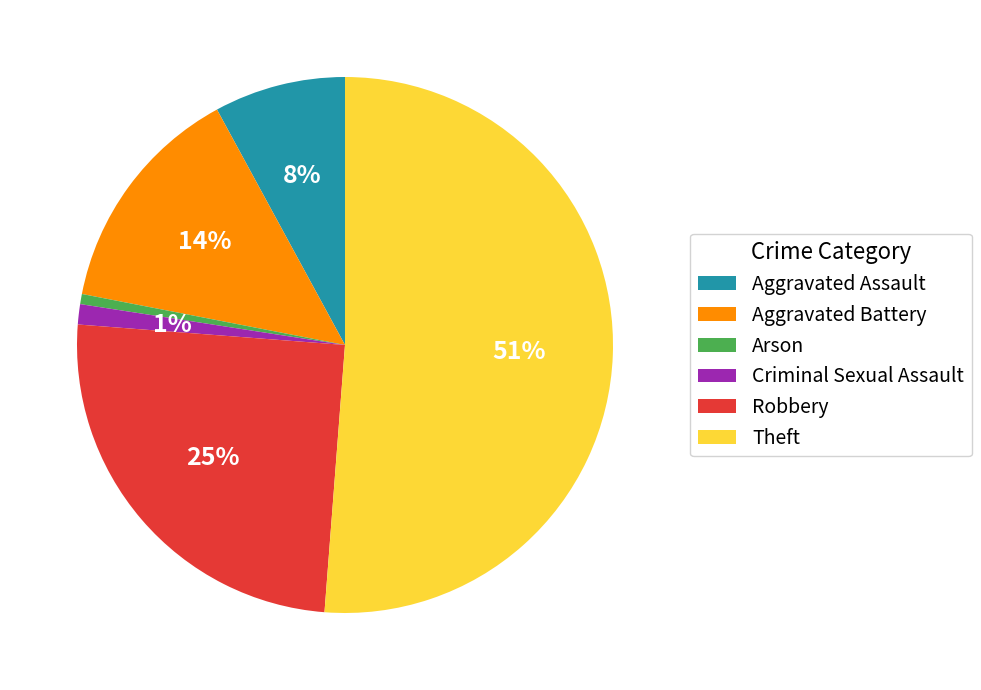

What is the largest slice in the pie chart?

Theft